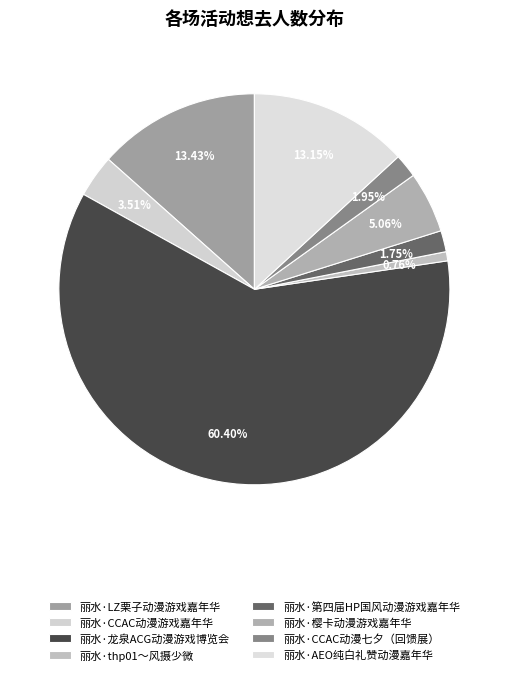

Rank the categories by value from highest to lowest.

丽水·龙泉ACG动漫游戏博览会, 丽水·LZ栗子动漫游戏嘉年华, 丽水·AEO纯白礼赞动漫嘉年华, 丽水·樱卡动漫游戏嘉年华, 丽水·CCAC动漫游戏嘉年华, 丽水·CCAC动漫七夕（回馈展）, 丽水·第四届HP国风动漫游戏嘉年华, 丽水·thp01～风摄少微